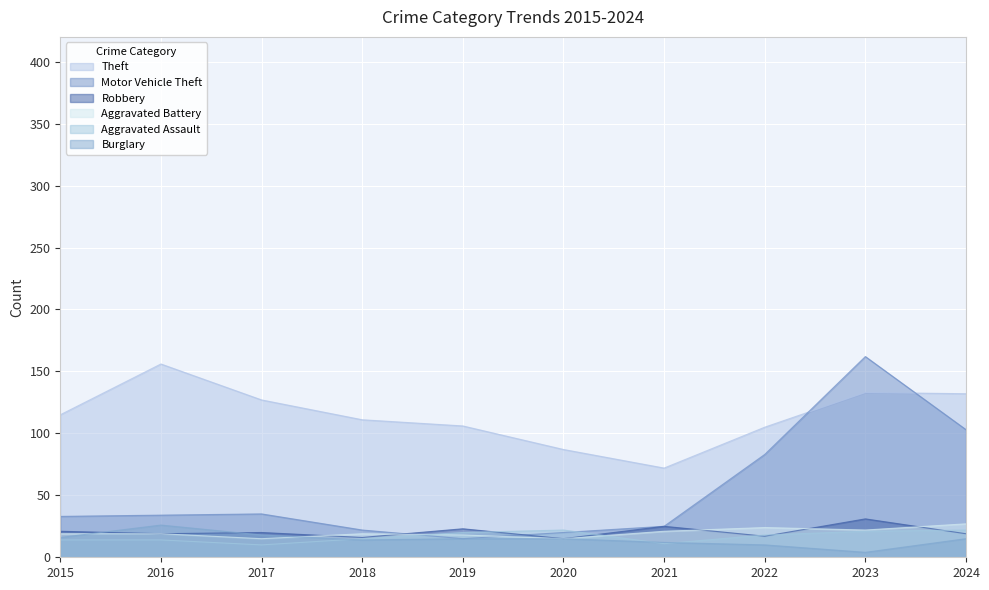

What is the average value of the Burglary series?

14